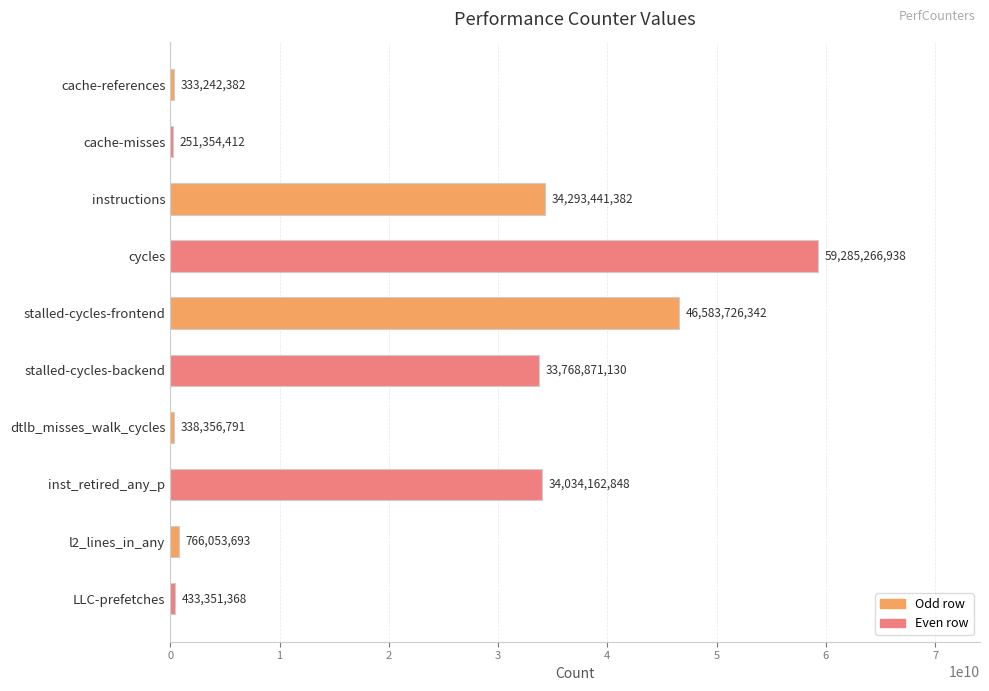

What is the change in value from cache-references to LLC-prefetches?

+100108986